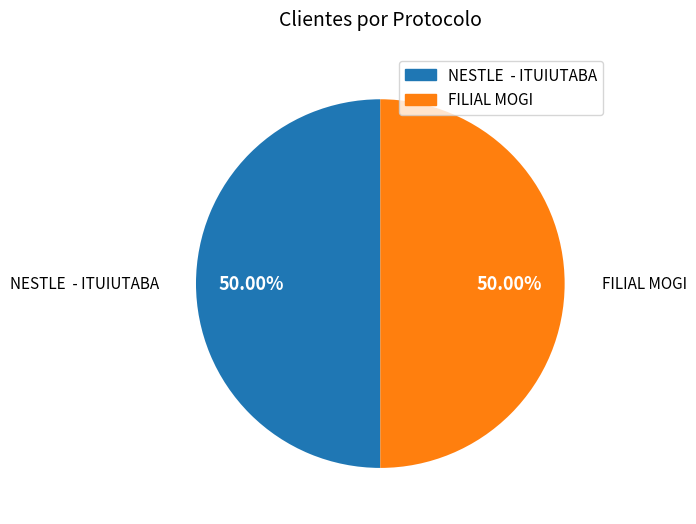

How many segments does this pie chart have?

2